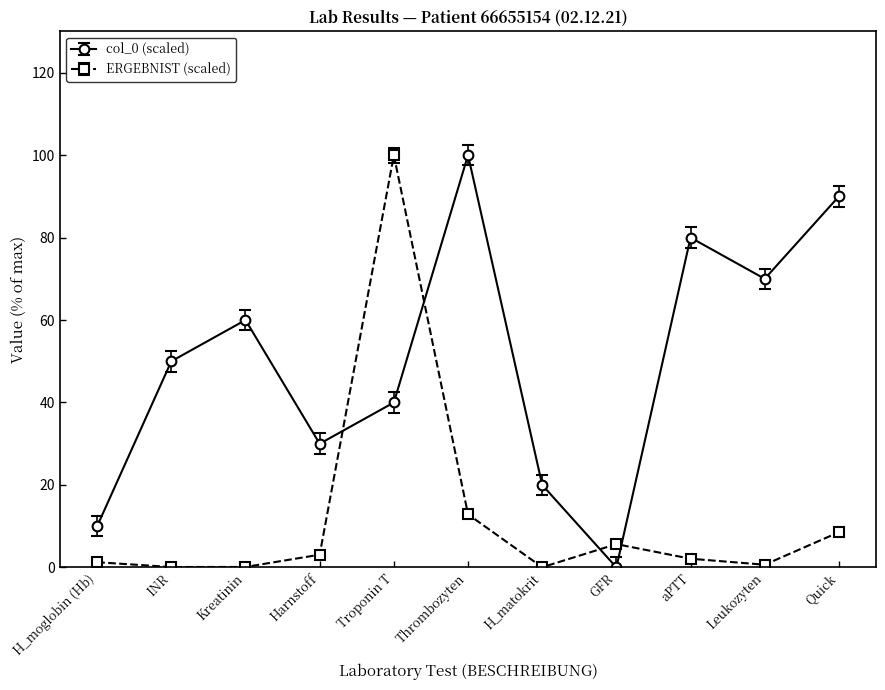

The value of col_0 (scaled) at GFR is 0.0. True or false?

True